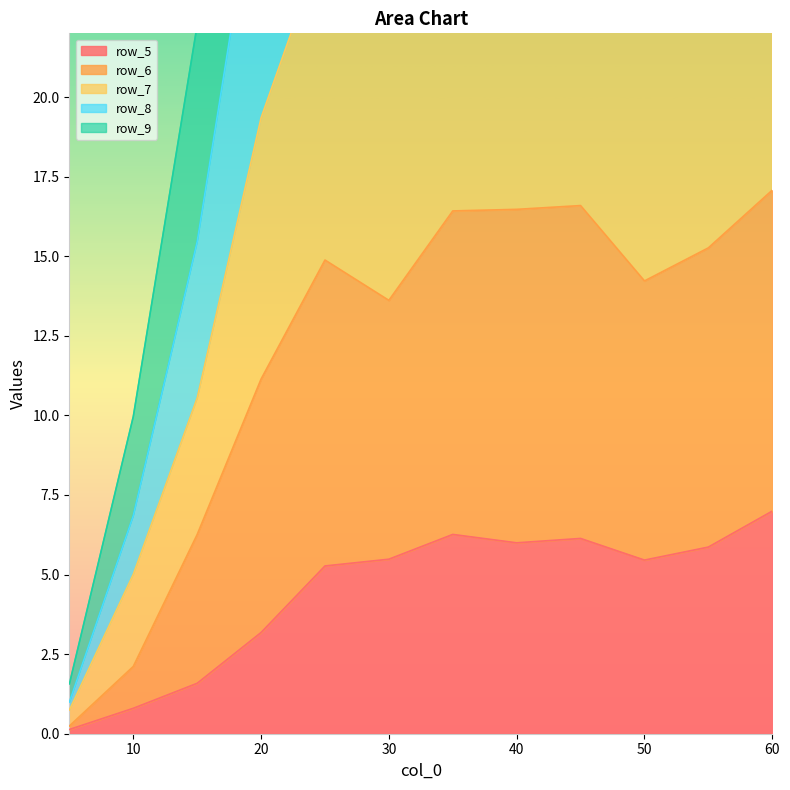

What is the label of the 6th point from the left?

30.0